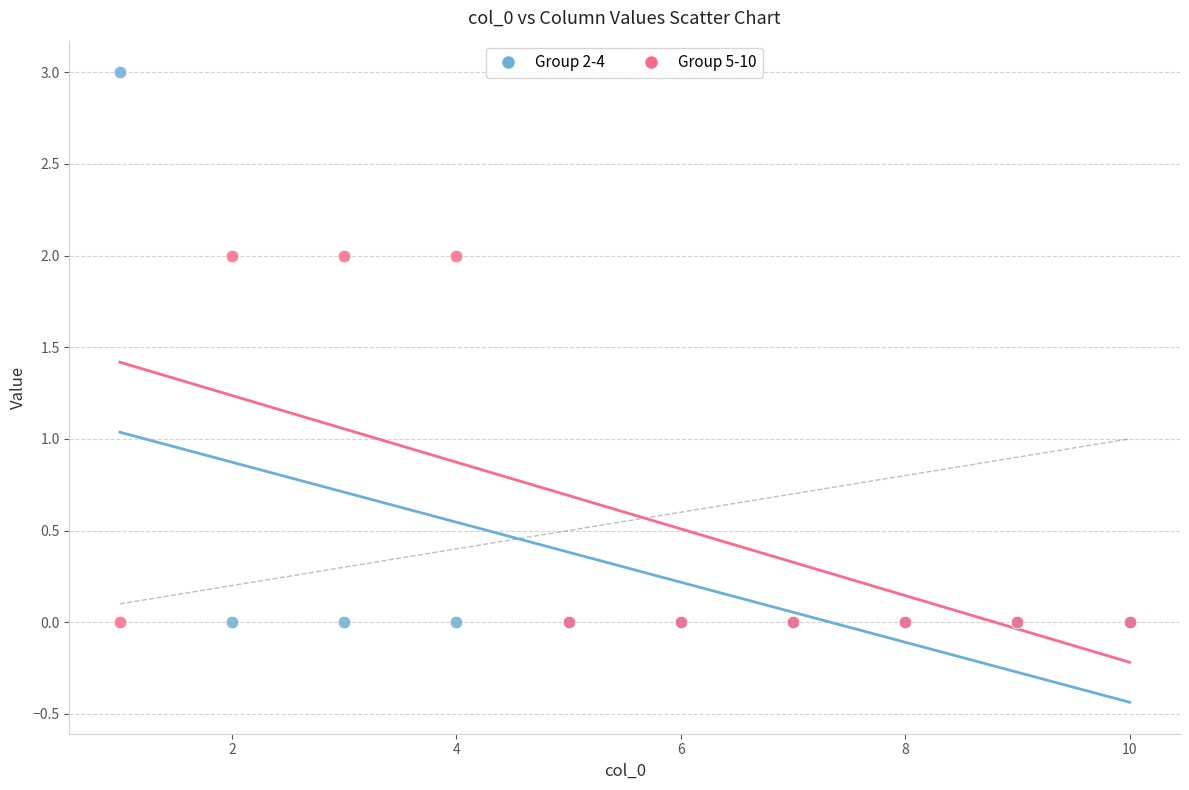

Which series reaches the maximum Y coordinate?

Group 2-4